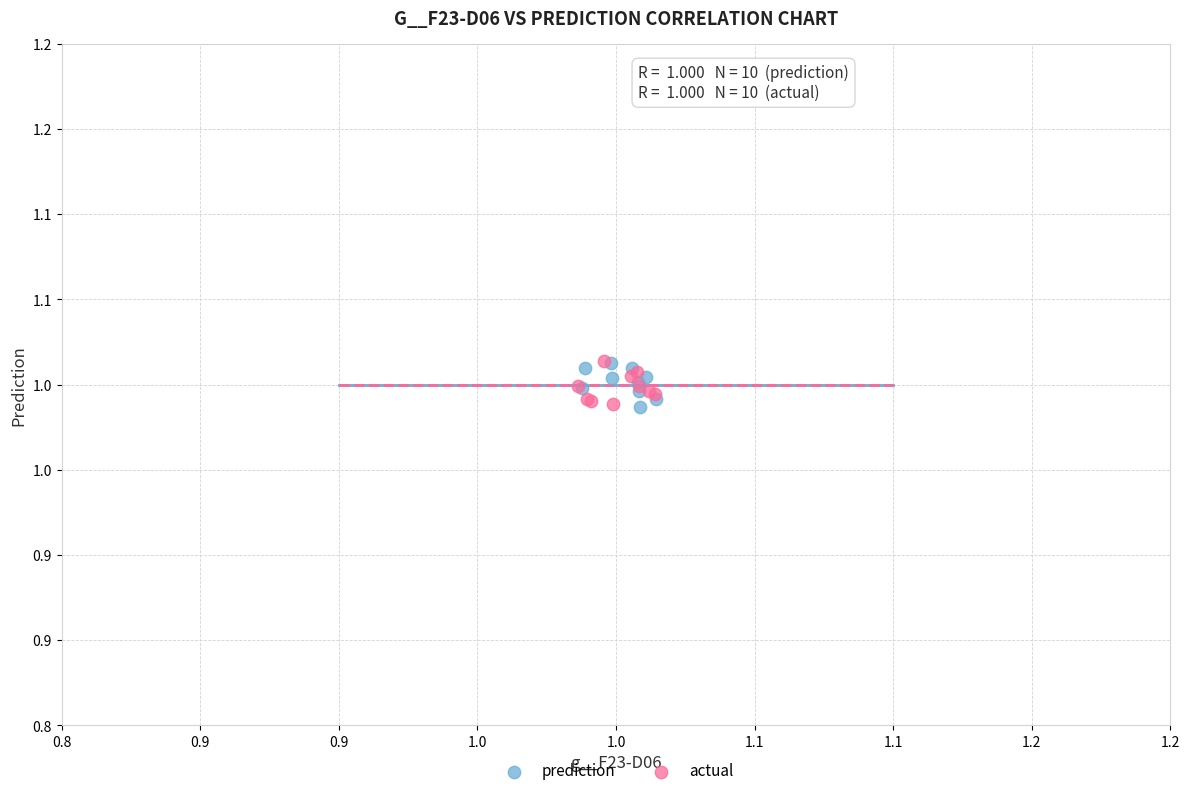

What are all the series names shown in the legend?

prediction, actual